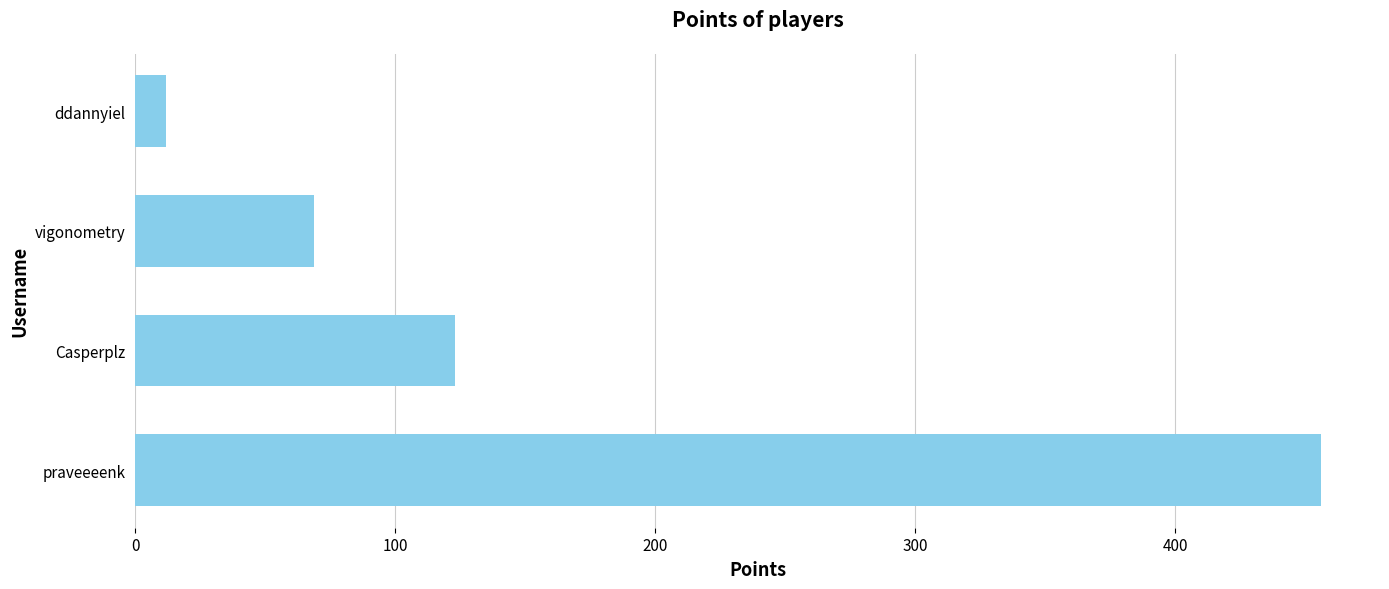

What is the maximum value shown in the chart?

456